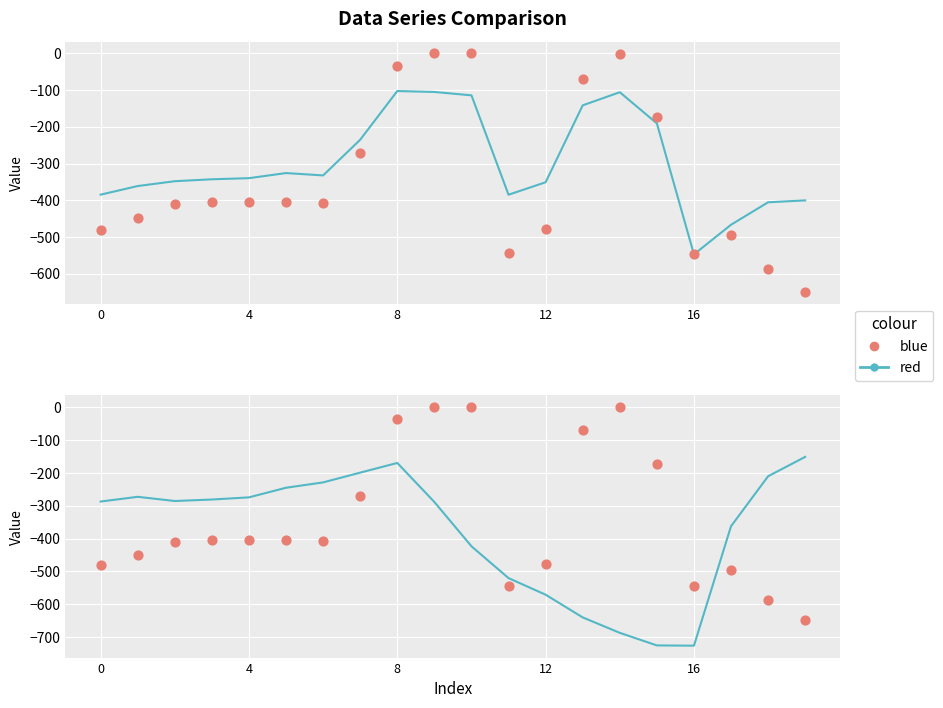

Which series contains the lowest Y value?

red